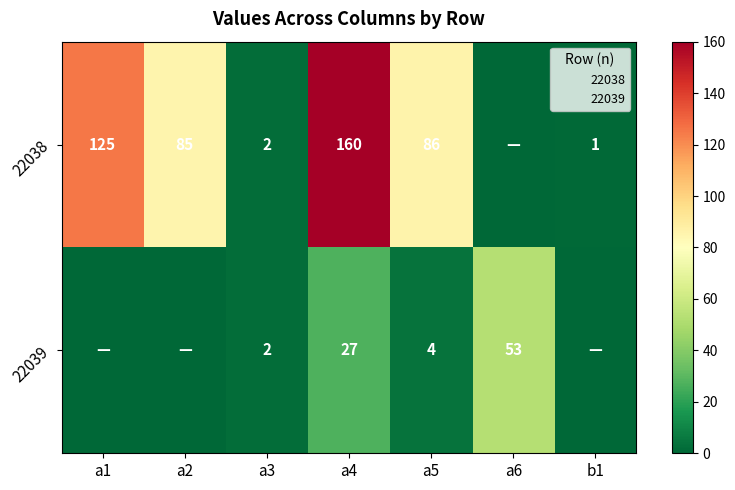

Which series has the largest total across all categories?

22038